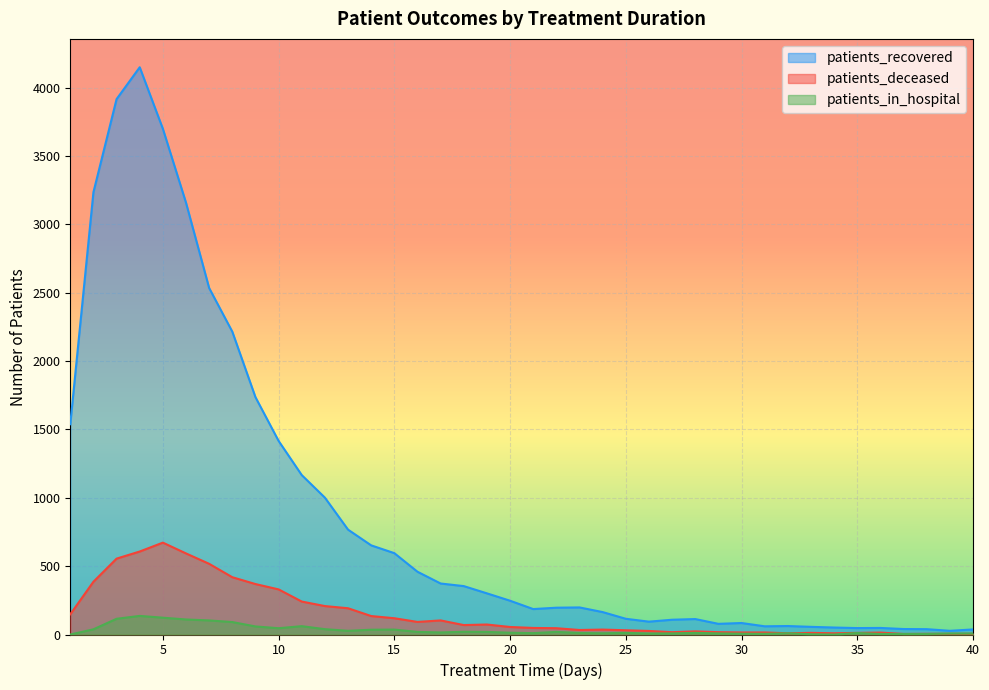

How many lines are shown in the chart?

3